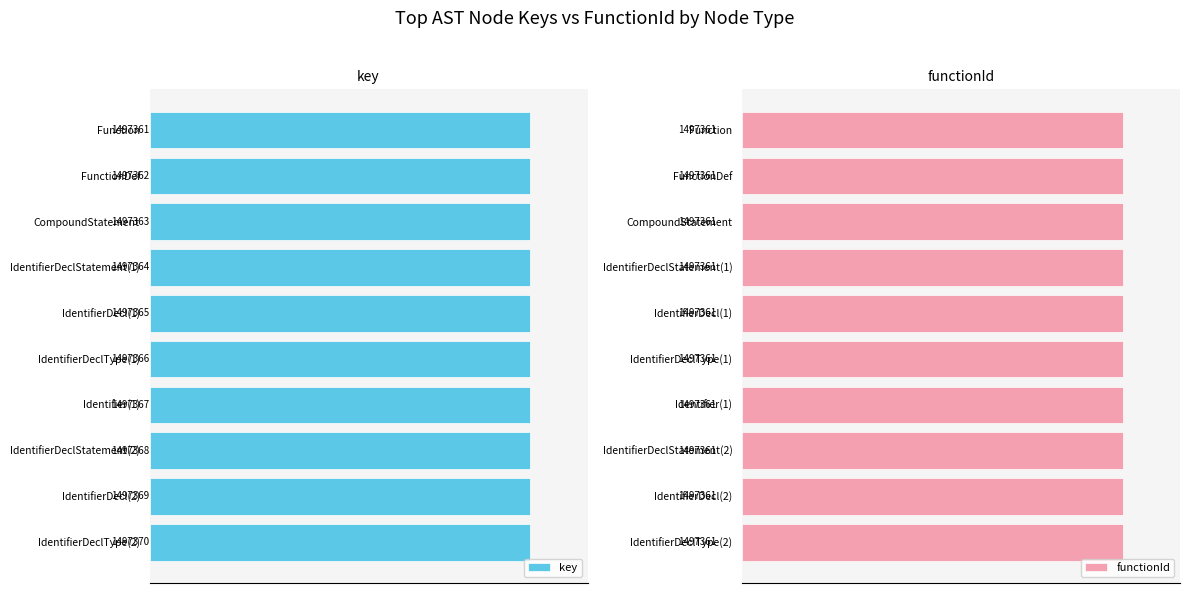

At which label is key closest to 1497365?

IdentifierDecl(1)